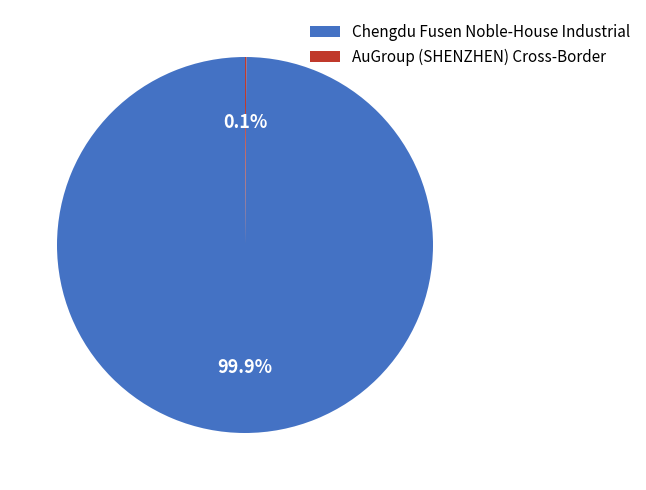

What is the largest slice in the pie chart?

Chengdu Fusen Noble-House Industrial